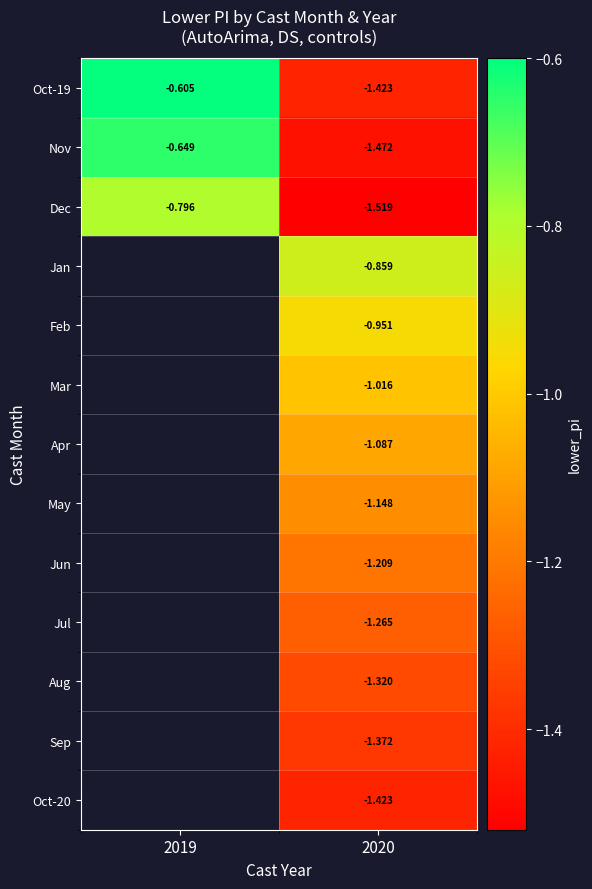

What is the average value of the Oct-19 series?

-1.0